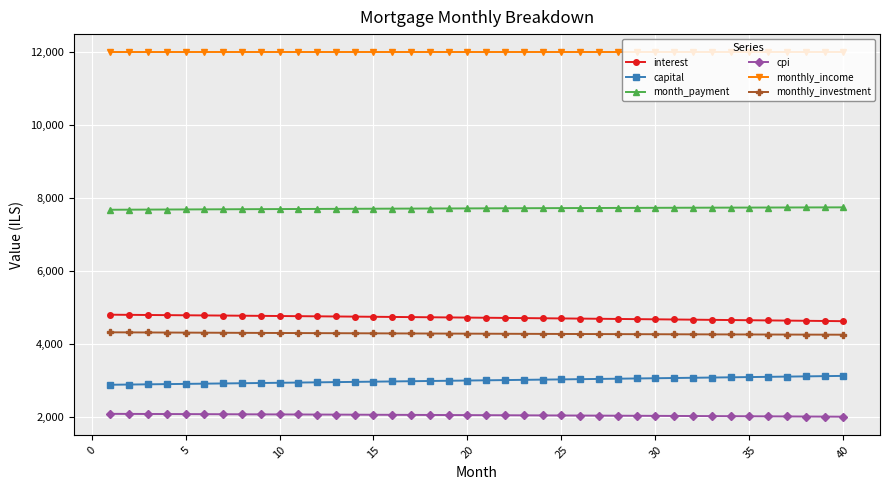

What is the minimum value shown in the chart?

2003.9